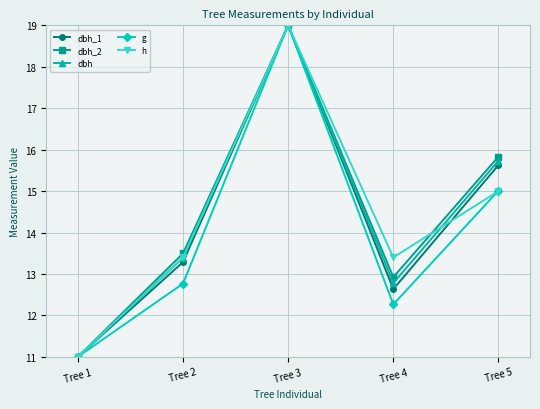

Is the value of dbh_2 at Tree 4 greater than the value of h at Tree 5?

No